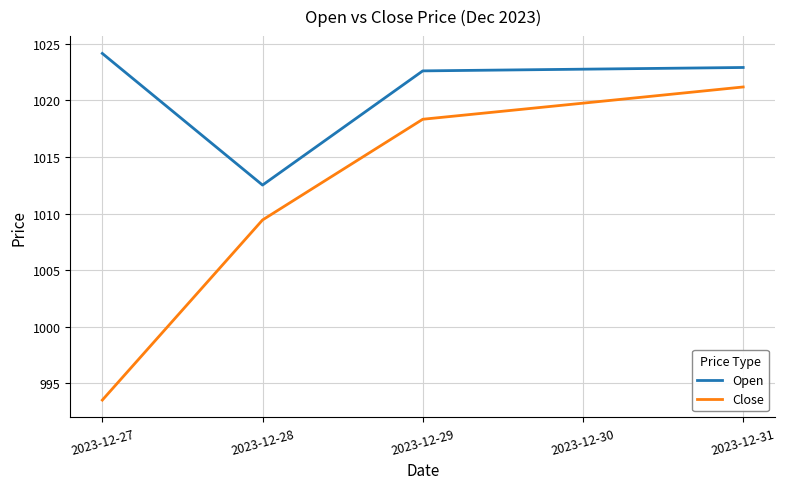

What is the minimum value shown in the chart?

993.5